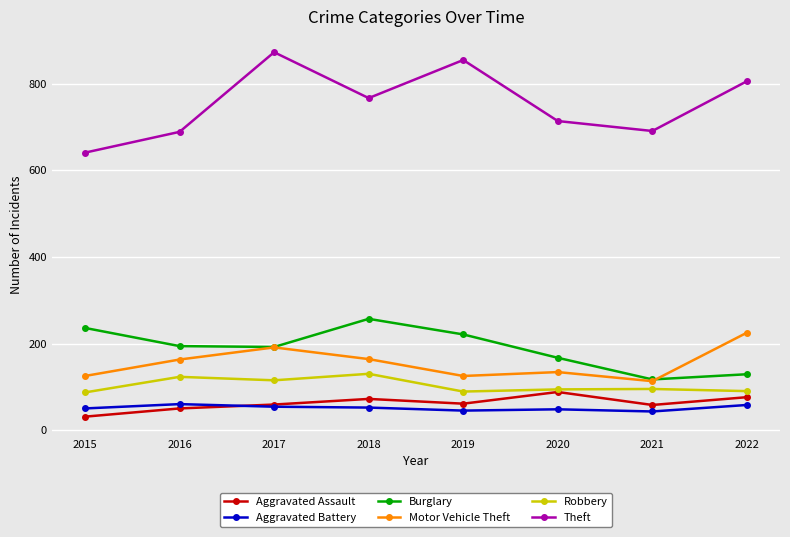

After their last crossing, which series has the higher values: Motor Vehicle Theft or Burglary?

Motor Vehicle Theft